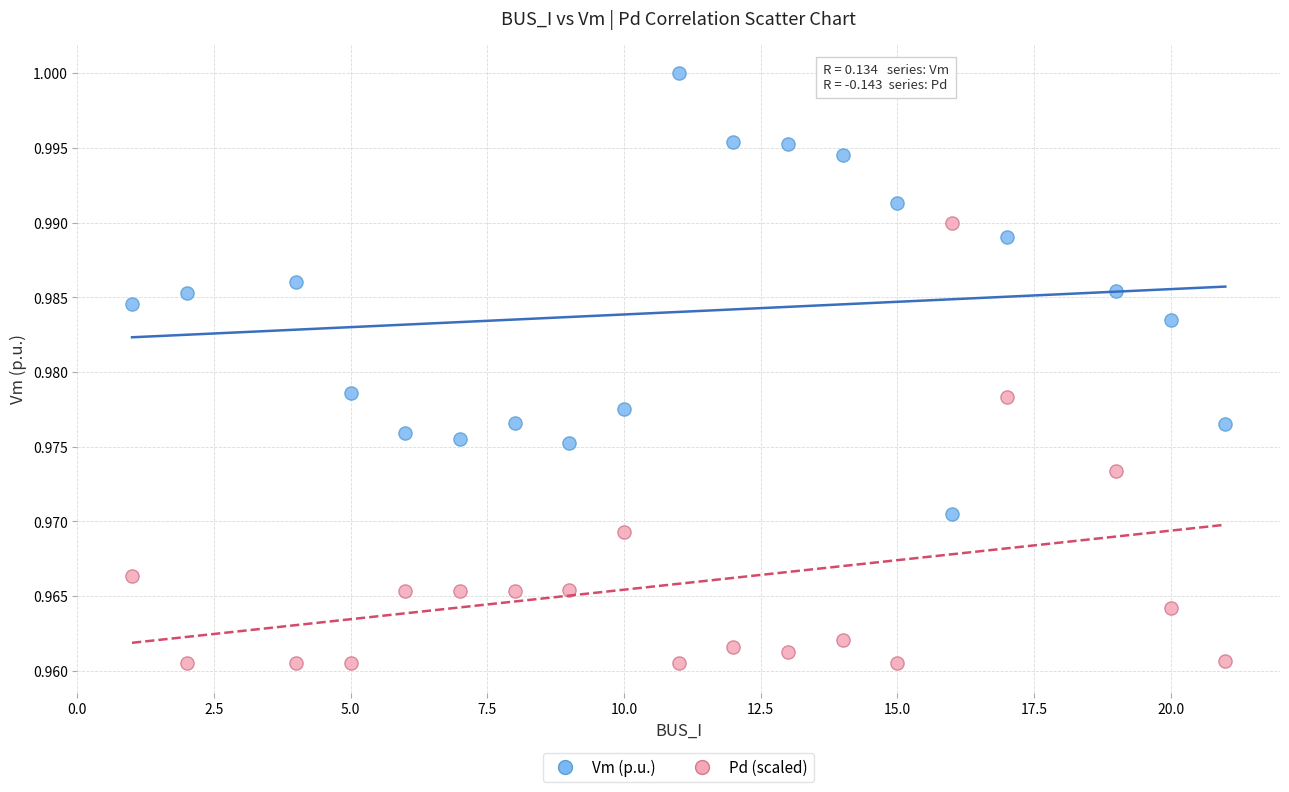

Across all data points, what is the range of X values (max minus min)?

20.0